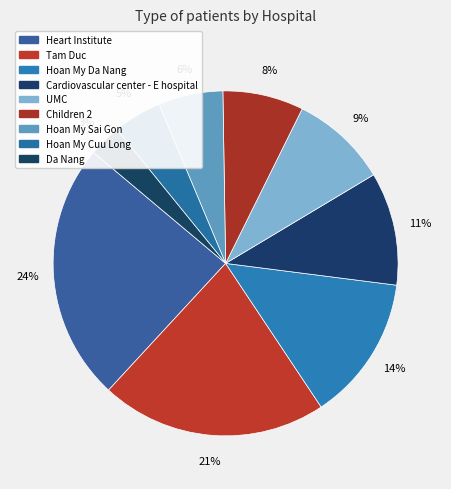

To the nearest percent, what is the difference between the Tam Duc and Heart Institute slice percentages?

3%